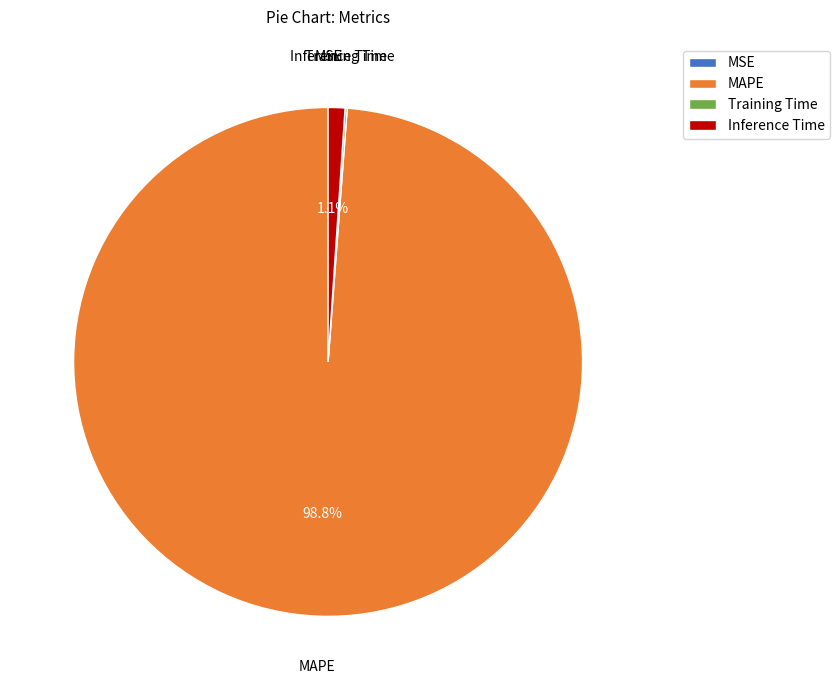

Which has a higher value, MAPE or Inference Time?

MAPE